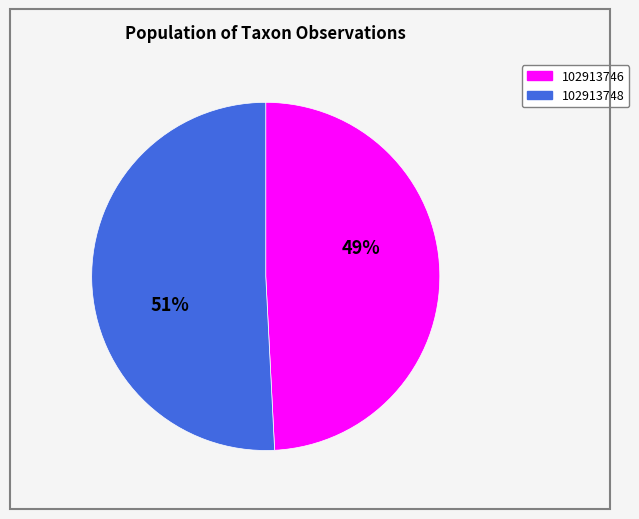

Do 102913746 and 102913748 together represent more than half of the pie?

Yes